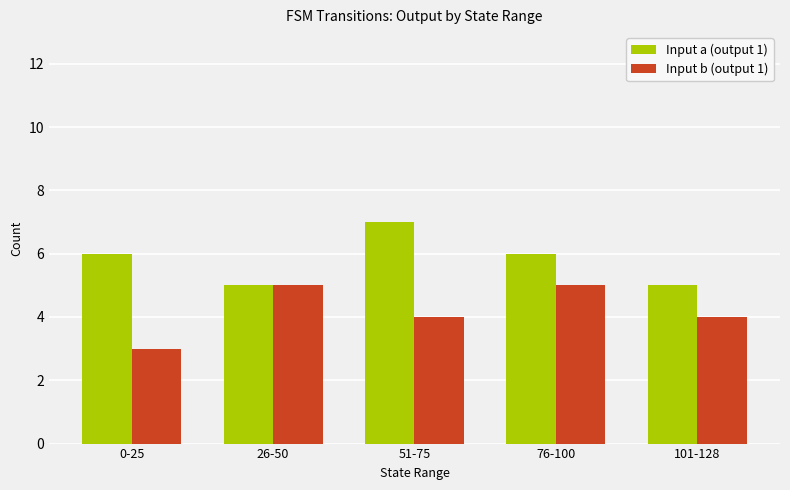

What is the difference between the Input b (output 1) values at 26-50 and 51-75?

1